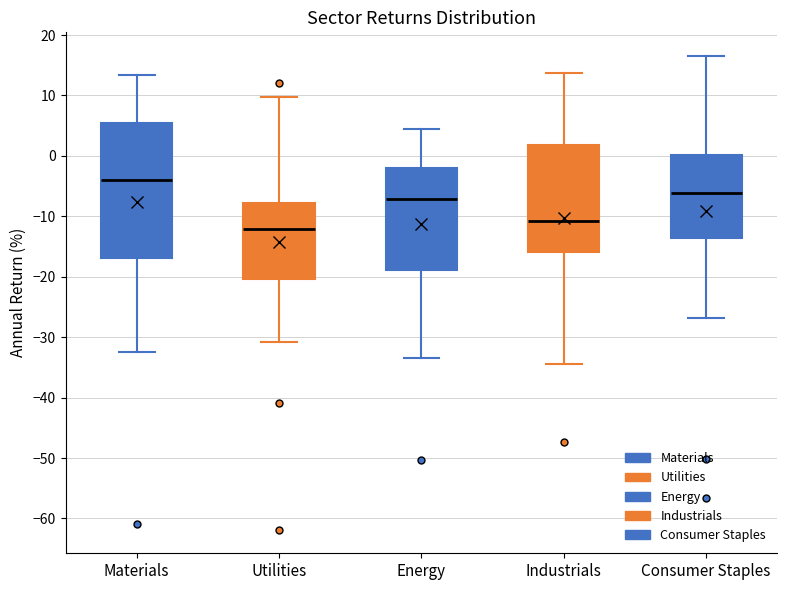

Reading left to right, transcribe this box plot: for each box, give where its median line is, the range the box spans, and where its two whiskers end, as read against the y-axis. The values are not printed on the chart, so give them approximately, as read against the axis.

Materials: median -4, box -17 to 6, whiskers -32 to 13
Utilities: median -12, box -20 to -8, whiskers -31 to 10
Energy: median -7, box -19 to -2, whiskers -33 to 4
Industrials: median -11, box -16 to 2, whiskers -34 to 14
Consumer Staples: median -6, box -14 to 0, whiskers -27 to 17